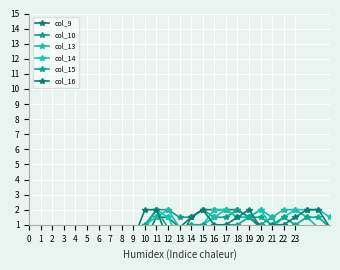

How many times do col_16 and col_9 cross each other?

2